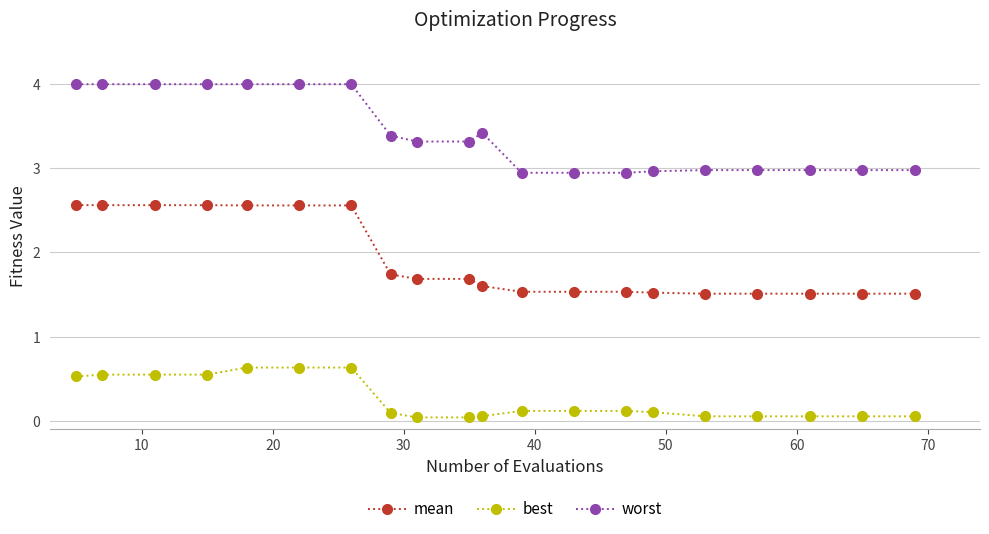

At how many categories does at least one series exceed 2?

20